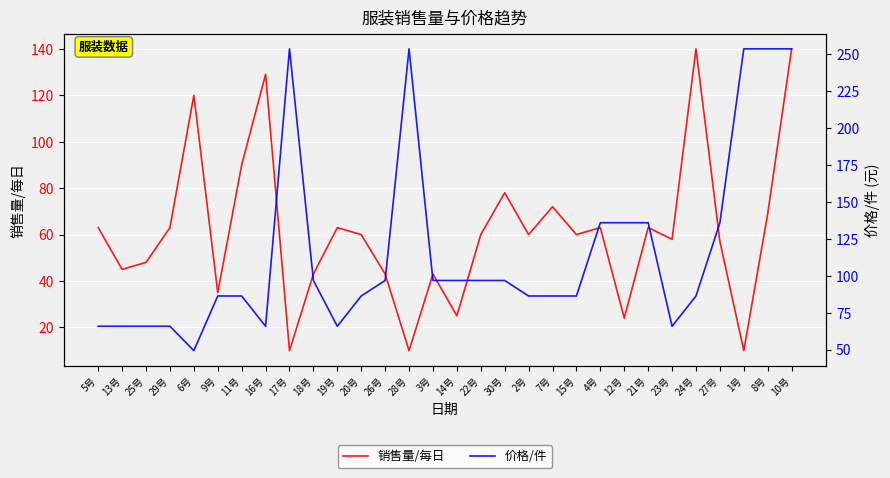

How many times do 销售量/每日 and 价格/件 cross each other?

6